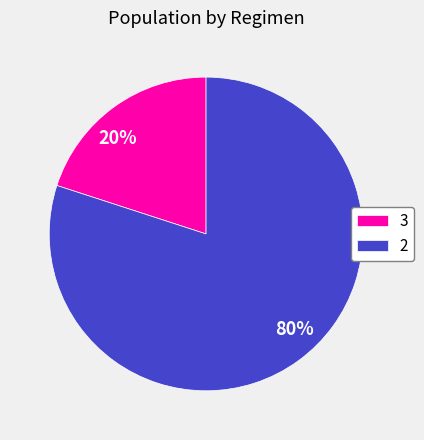

To the nearest percent, what is the average slice percentage?

50%